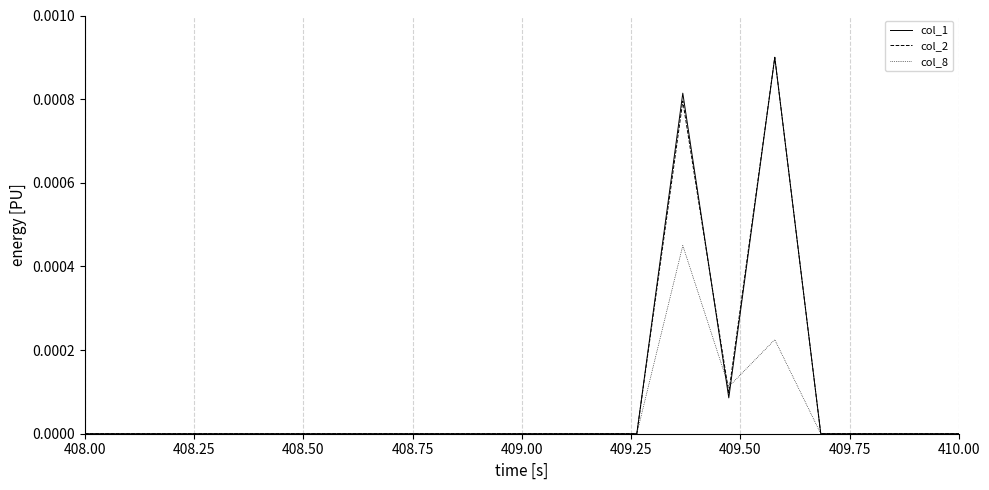

Does the chart have visible grid lines?

Yes